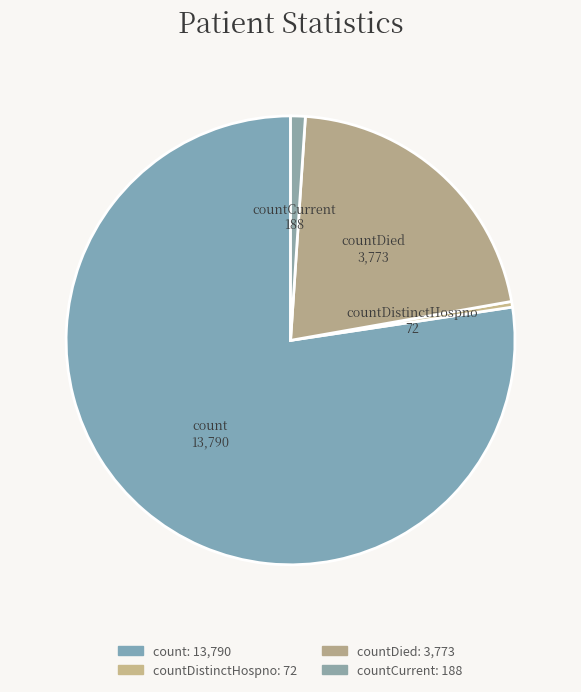

True or false: countDied accounts for 21% of the total.

True